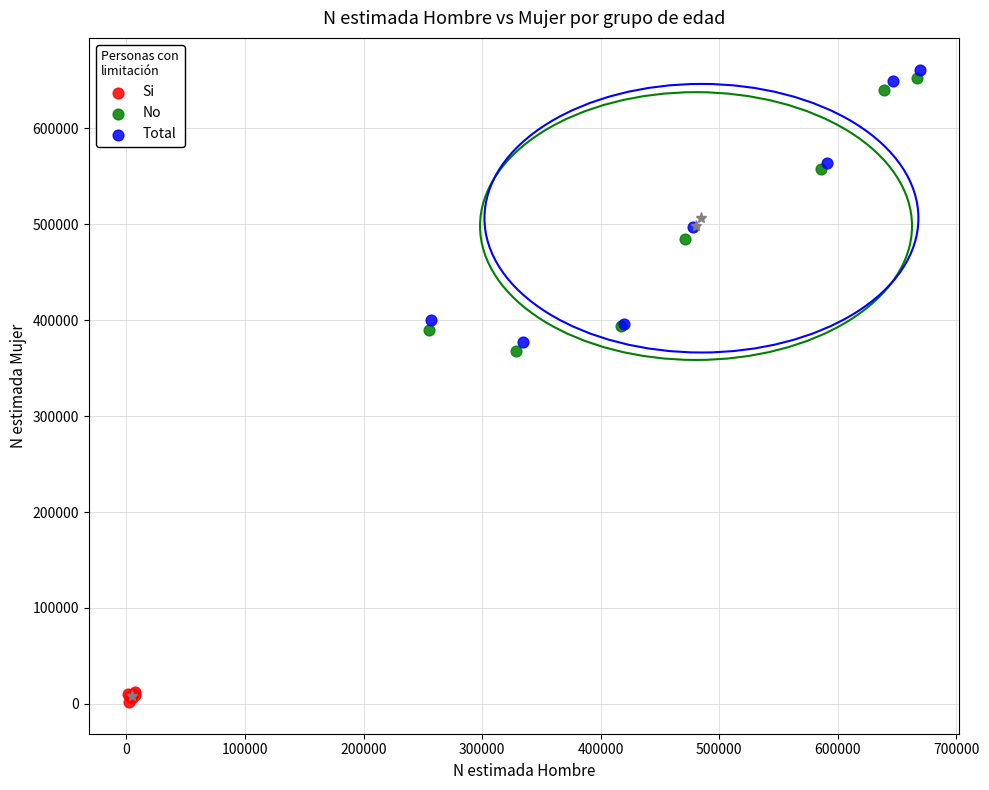

Which series contains the highest Y value?

Total